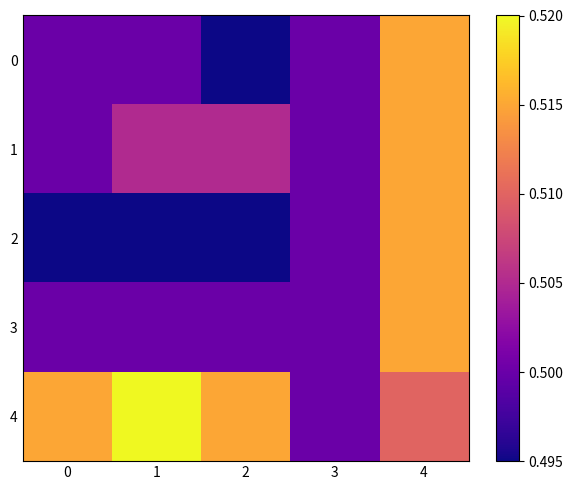

What is the total value across all series at 3?

2.5